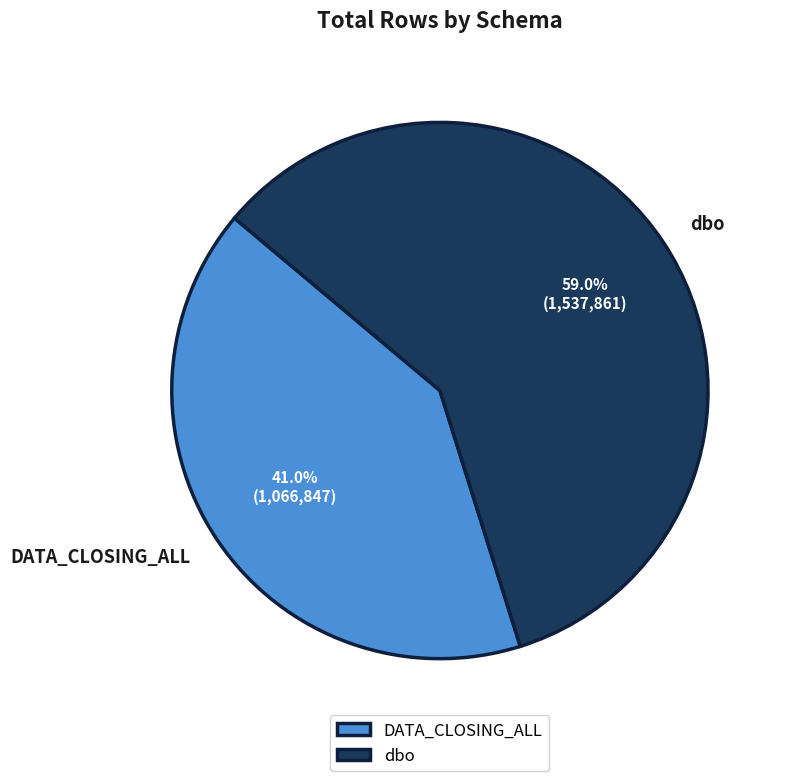

Count the number of slices in the pie.

2